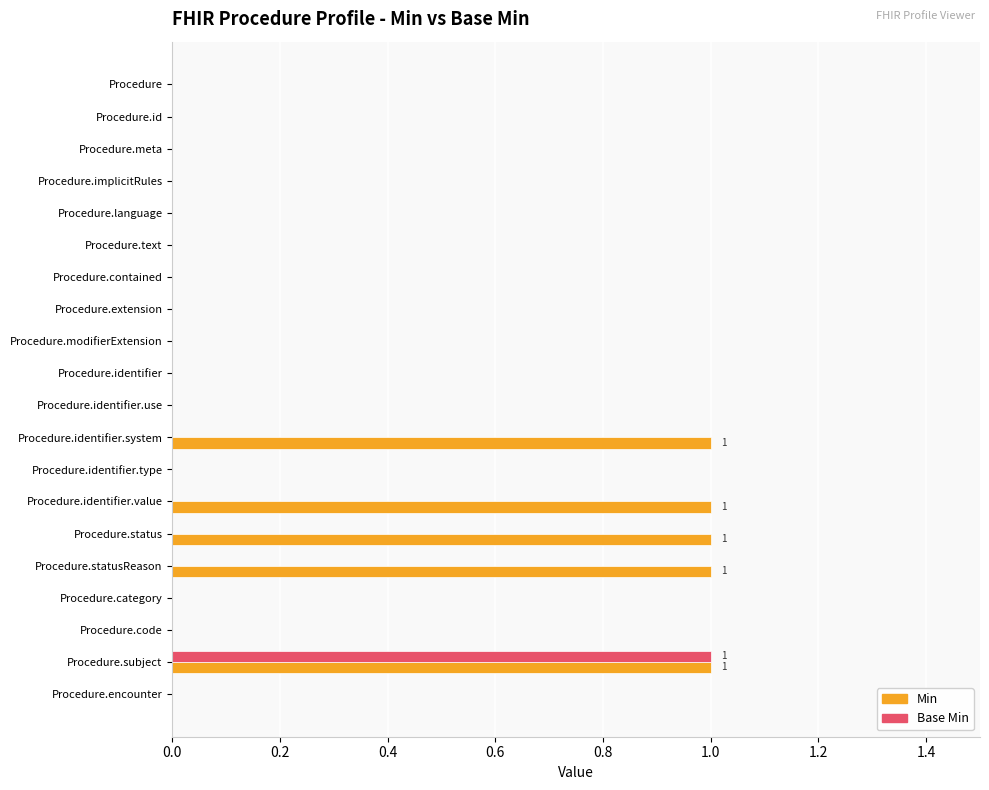

What is the sum of all Min values?

5